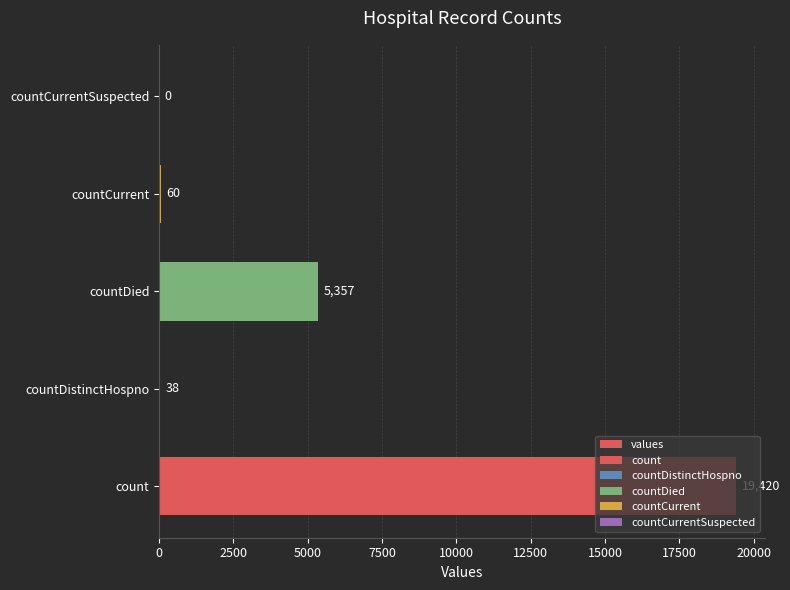

What is the sum of all values?

24875